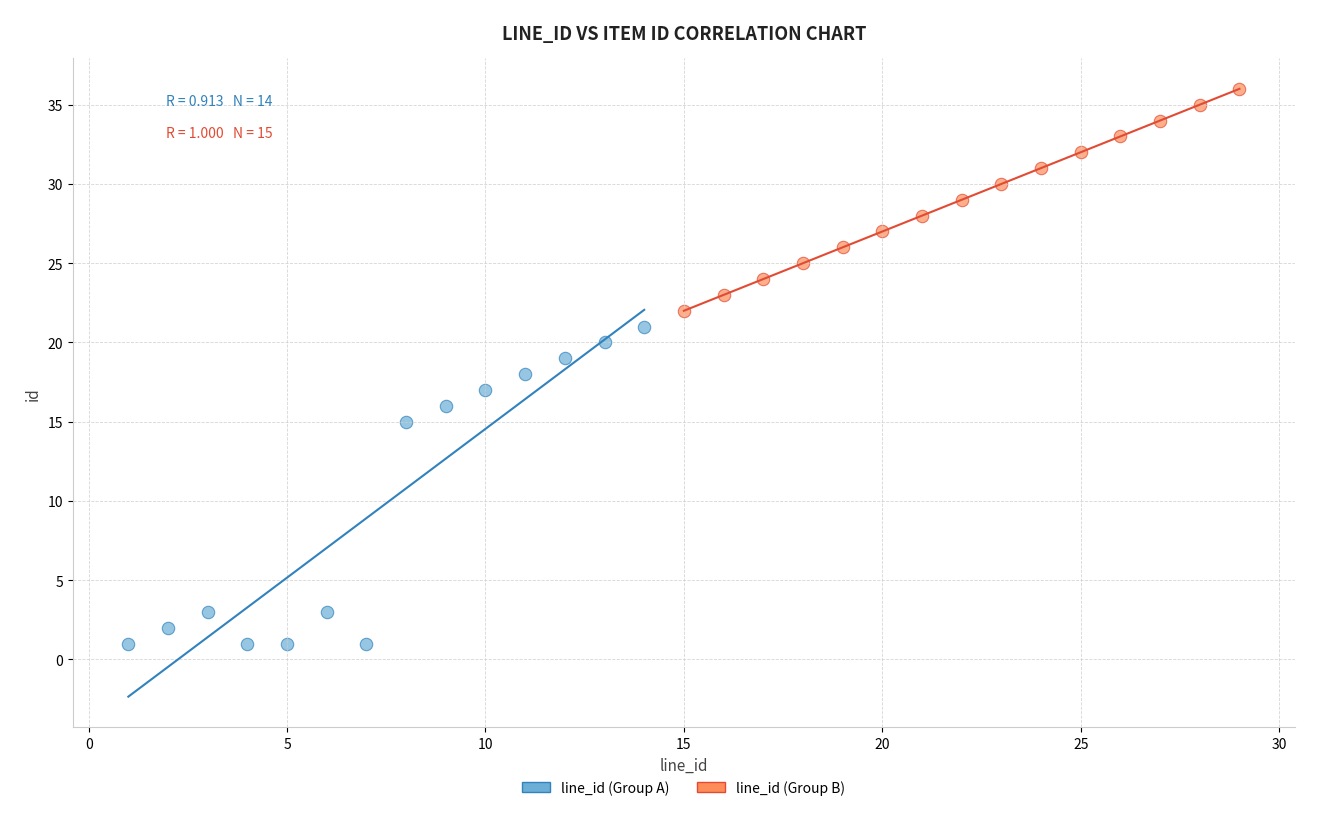

Which series reaches the minimum Y coordinate?

line_id (Group A)